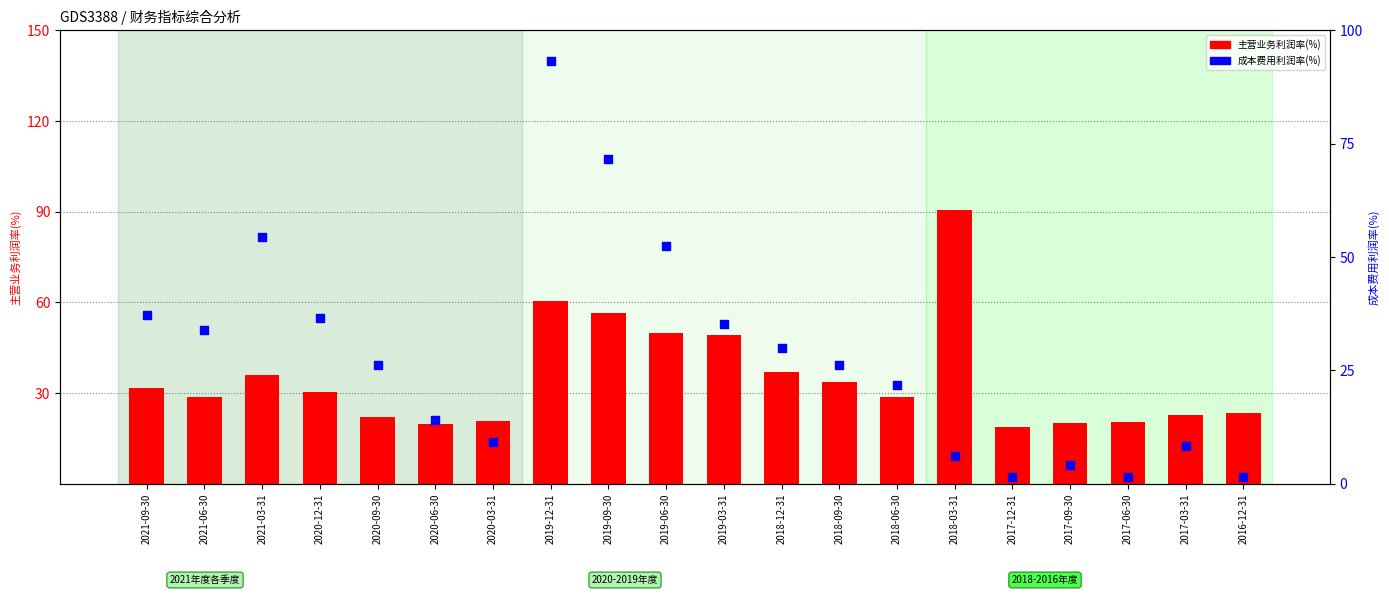

Which series contains the highest Y value?

成本费用利润率(%)